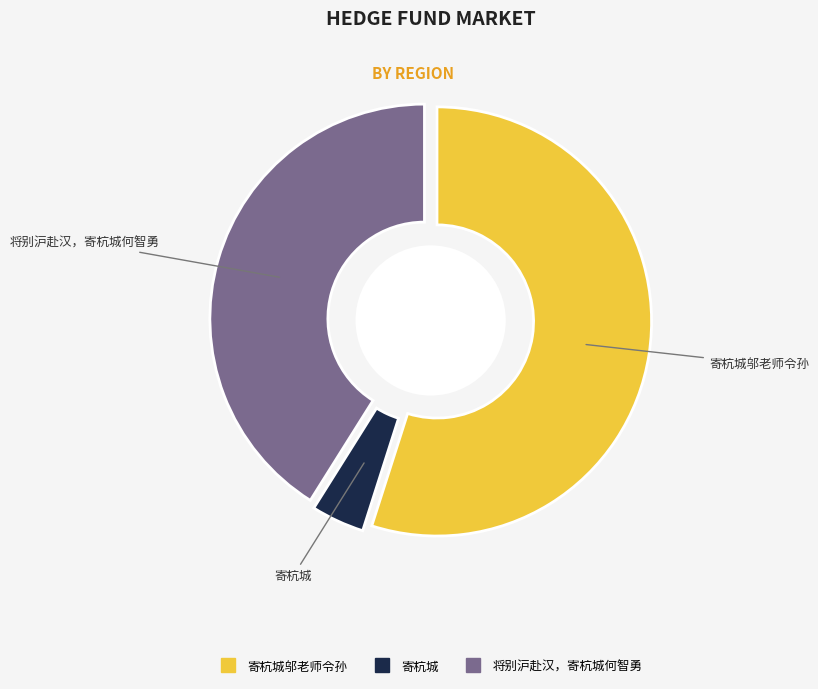

To the nearest percent, what is the difference between the largest and smallest slice percentages?

51%